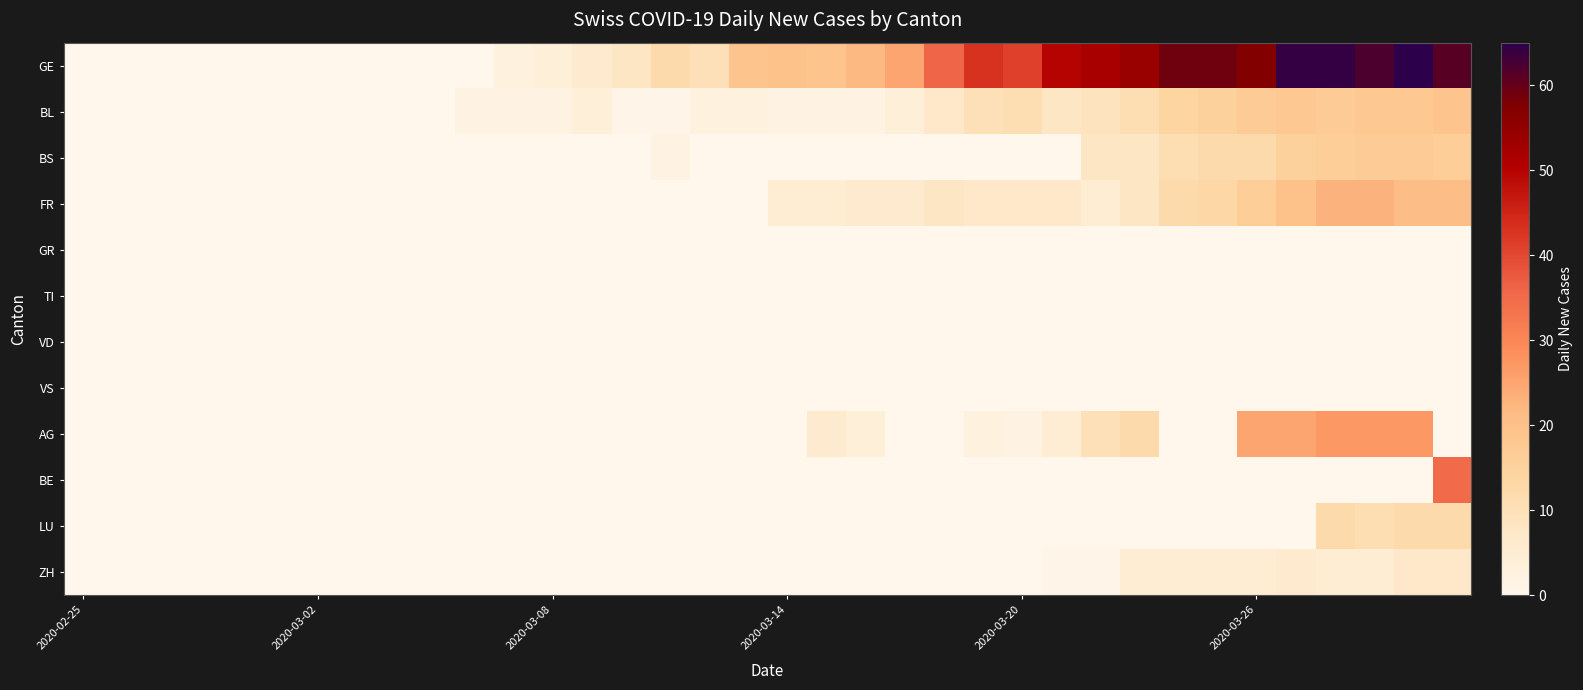

Reading right to left, transcribe all the data shown in this chart.

GE: 61	65	62	64	64	57	59	59	54	52	50	41	43	36	25	22	19	20	19	10	12	8	6	4	3	0	0	0	0	0	0	0	0	0	0	0
BL: 19	18	18	17	18	17	15	14	11	9	8	11	10	7	4	2	2	2	3	3	1	1	4	2	2	2	0	0	0	0	0	0	0	0	0	0
BS: 16	17	17	16	15	12	12	11	8	8	0	0	0	0	0	0	0	0	0	0	2	0	0	0	0	0	0	0	0	0	0	0	0	0	0	0
FR: 21	21	23	23	20	16	13	12	8	5	7	7	7	8	6	6	5	5	0	0	0	0	0	0	0	0	0	0	0	0	0	0	0	0	0	0
GR: 0	0	0	0	0	0	0	0	0	0	0	0	0	0	0	0	0	0	0	0	0	0	0	0	0	0	0	0	0	0	0	0	0	0	0	0
TI: 0	0	0	0	0	0	0	0	0	0	0	0	0	0	0	0	0	0	0	0	0	0	0	0	0	0	0	0	0	0	0	0	0	0	0	0
VD: 0	0	0	0	0	0	0	0	0	0	0	0	0	0	0	0	0	0	0	0	0	0	0	0	0	0	0	0	0	0	0	0	0	0	0	0
VS: 0	0	0	0	0	0	0	0	0	0	0	0	0	0	0	0	0	0	0	0	0	0	0	0	0	0	0	0	0	0	0	0	0	0	0	0
AG: 0	27	27	27	25	25	0	0	12	10	5	2	3	0	0	4	6	0	0	0	0	0	0	0	0	0	0	0	0	0	0	0	0	0	0	0
BE: 35	0	0	0	0	0	0	0	0	0	0	0	0	0	0	0	0	0	0	0	0	0	0	0	0	0	0	0	0	0	0	0	0	0	0	0
LU: 12	12	11	12	0	0	0	0	0	0	0	0	0	0	0	0	0	0	0	0	0	0	0	0	0	0	0	0	0	0	0	0	0	0	0	0
ZH: 7	7	5	5	6	5	5	5	5	1	1	0	0	0	0	0	0	0	0	0	0	0	0	0	0	0	0	0	0	0	0	0	0	0	0	0